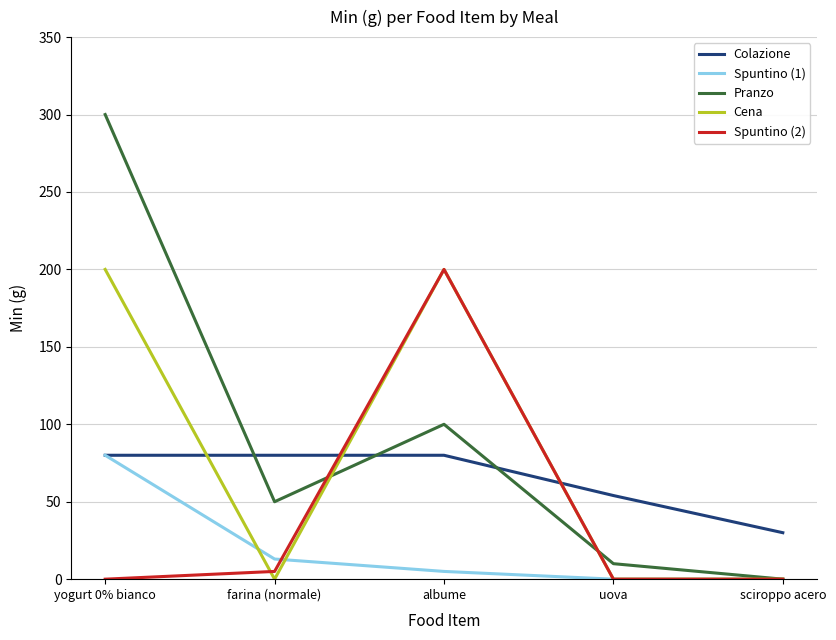

Where do Cena and Colazione first cross each other?

yogurt 0% bianco and farina (normale)